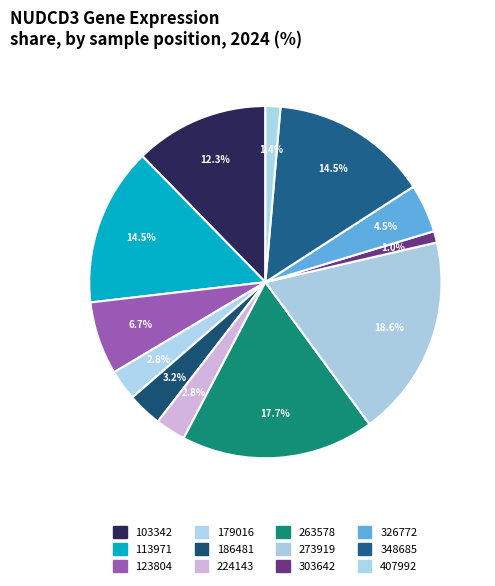

Which category has the biggest portion of the pie?

273919